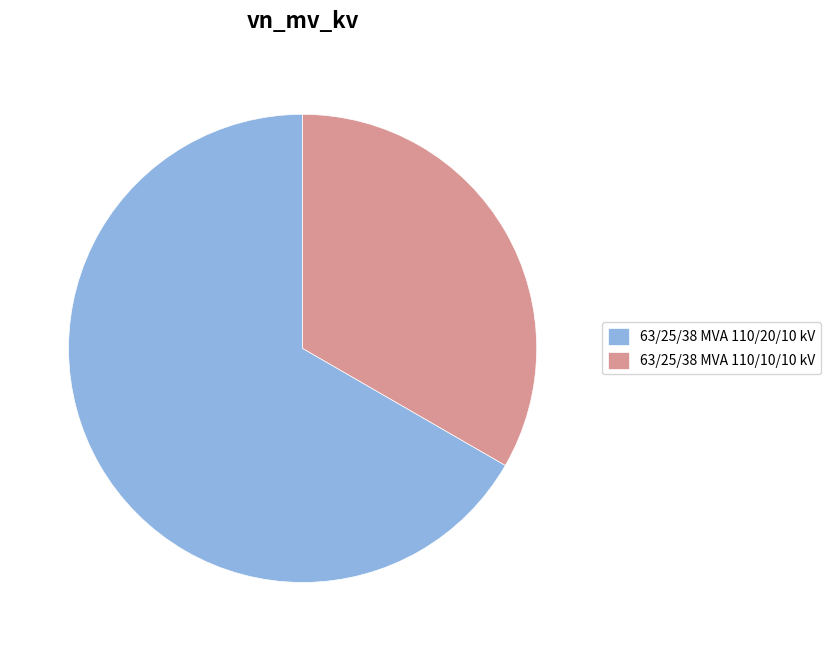

What is the smallest slice in the pie chart?

63/25/38 MVA 110/10/10 kV